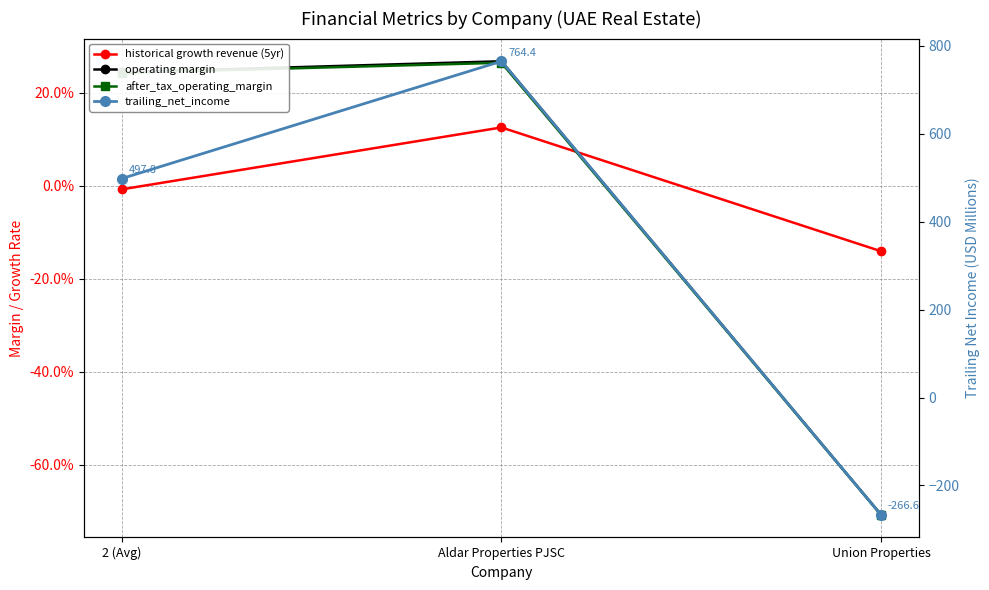

At 2 (Avg), list the series in order from largest to smallest.

trailing_net_income, operating margin, after_tax_operating_margin, historical growth revenue (5yr)